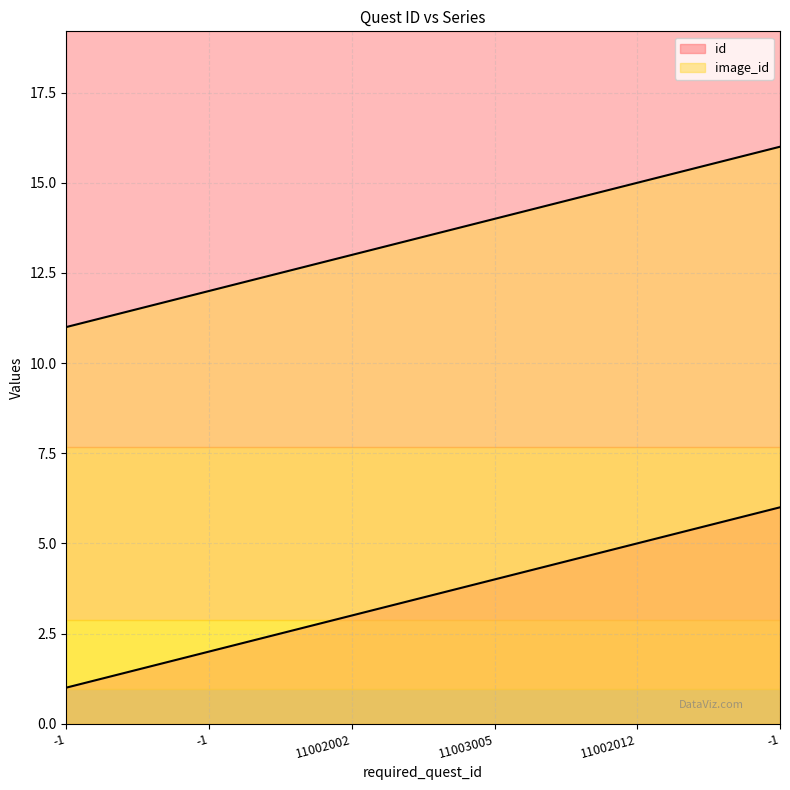

True or false: id has more than 1 points higher than both neighbors.

False